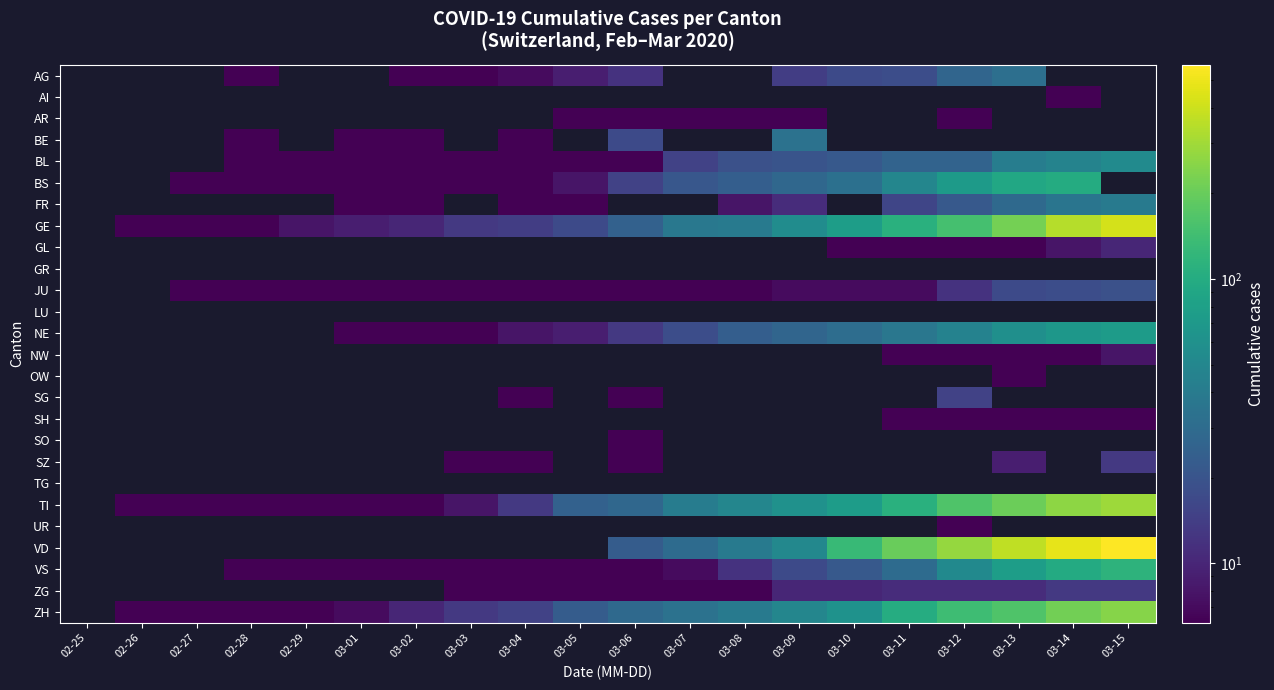

Between 03-09 and 03-12, which series saw the biggest shift?

VD